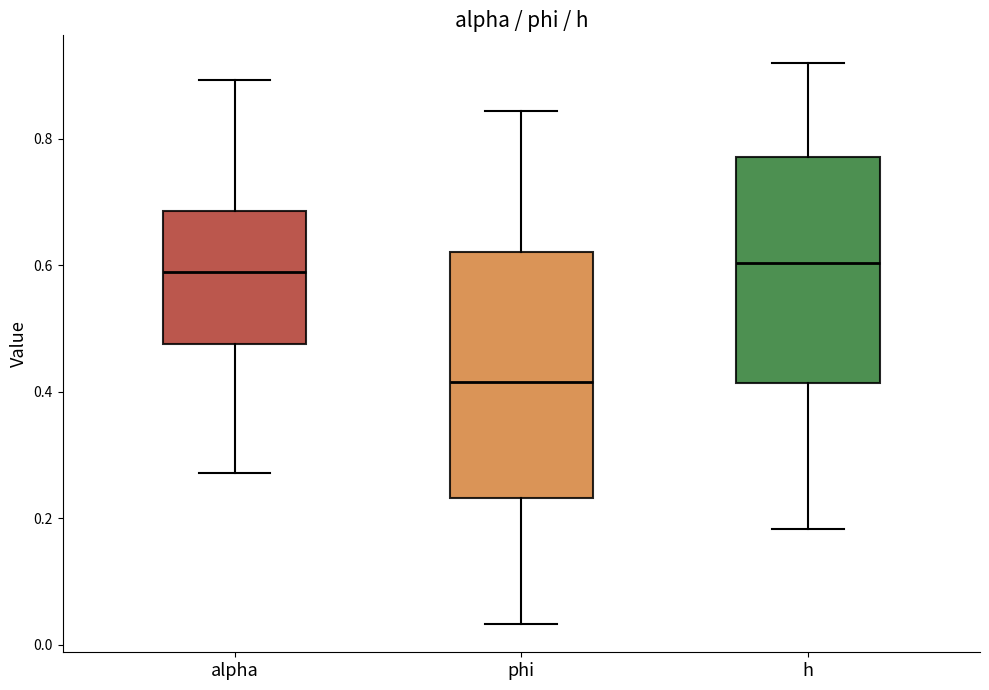

Which box's median line is the lowest?

phi